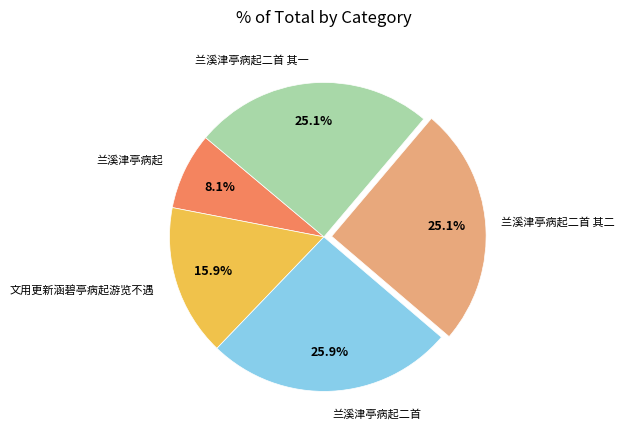

Combined, do 兰溪津亭病起 and 兰溪津亭病起二首 其一 account for over 50%?

No